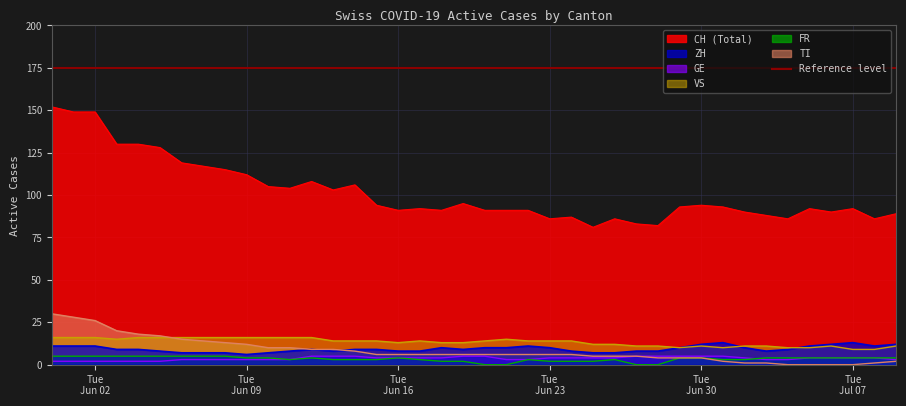

What is the average value of the CH series?

102